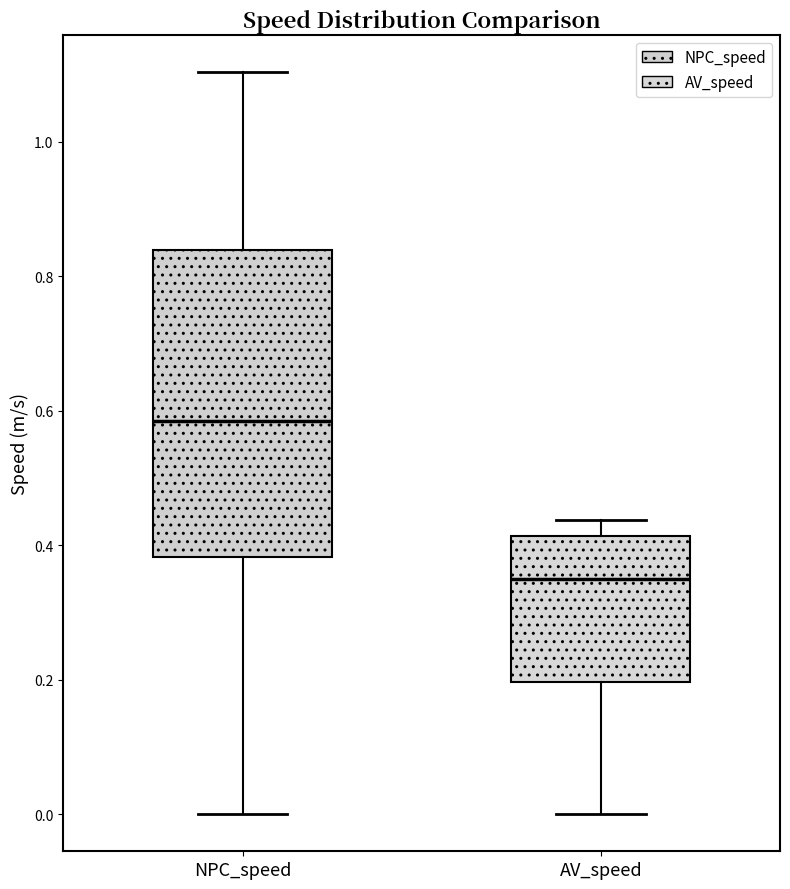

Which box has the lowest median line?

AV_speed